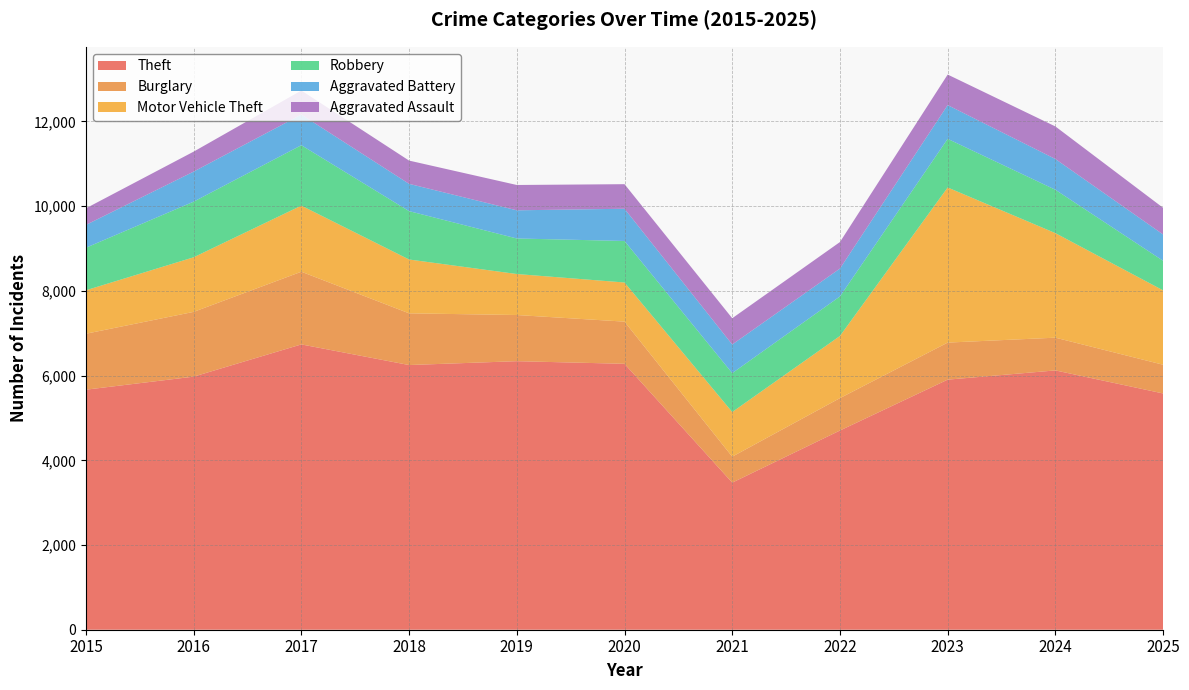

Reading left to right, list all the values displayed in this chart.

Theft: 5667	5975	6736	6249	6340	6278	3473	4703	5904	6122	5578
Burglary: 1321	1529	1716	1221	1090	996	613	765	875	773	678
Motor Vehicle Theft: 1026	1289	1561	1271	968	924	1054	1468	3662	2468	1756
Robbery: 1004	1313	1426	1142	839	980	918	933	1148	1024	698
Aggravated Battery: 539	710	723	644	665	761	676	658	797	726	621
Aggravated Assault: 392	471	569	549	598	580	620	626	721	769	630